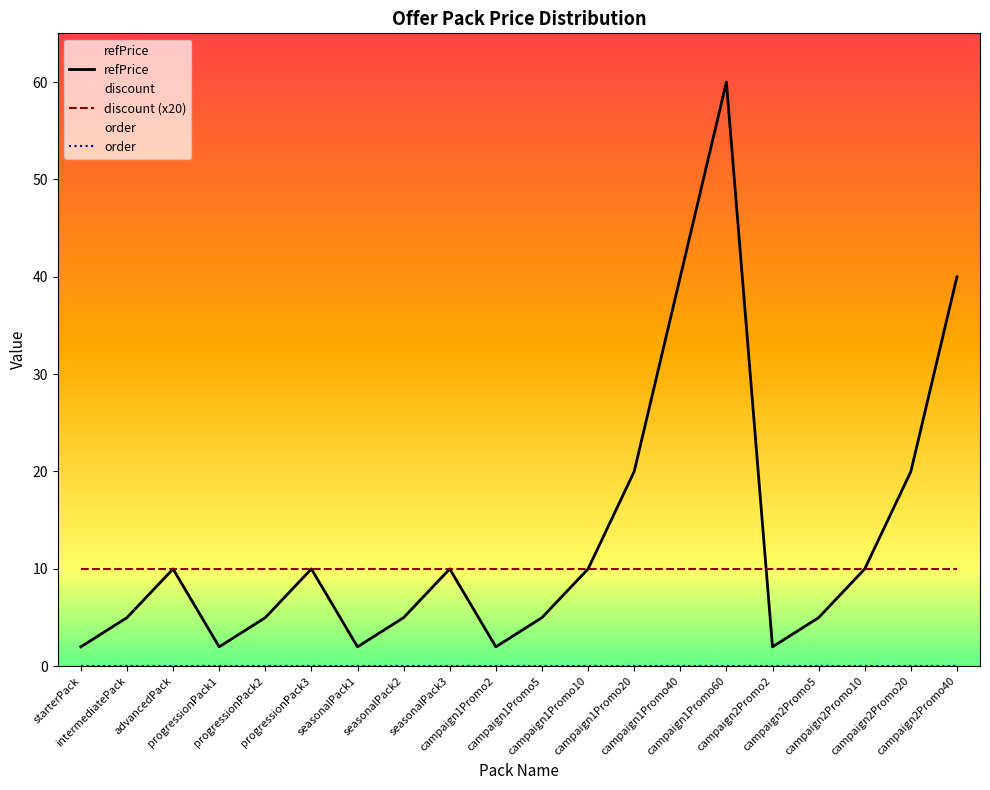

What is the greatest value displayed?

60.0